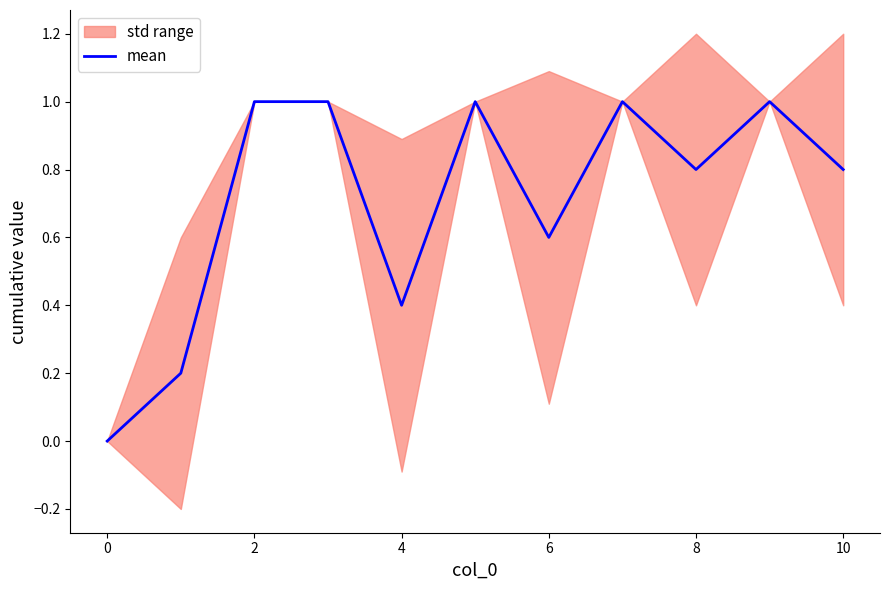

The mean series shows 1.3 at 8. True or false?

False